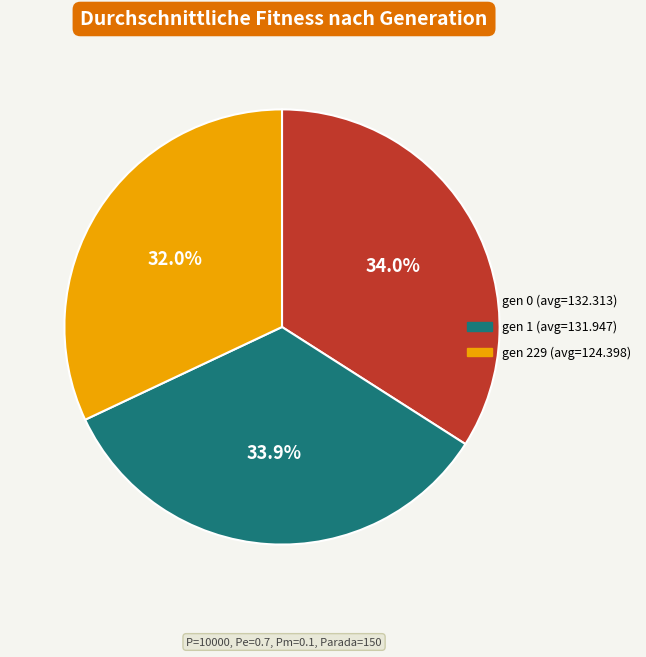

Approximately how many times larger is the value at gen 0 (avg=132.313) compared to gen 1 (avg=131.947)?

1.0